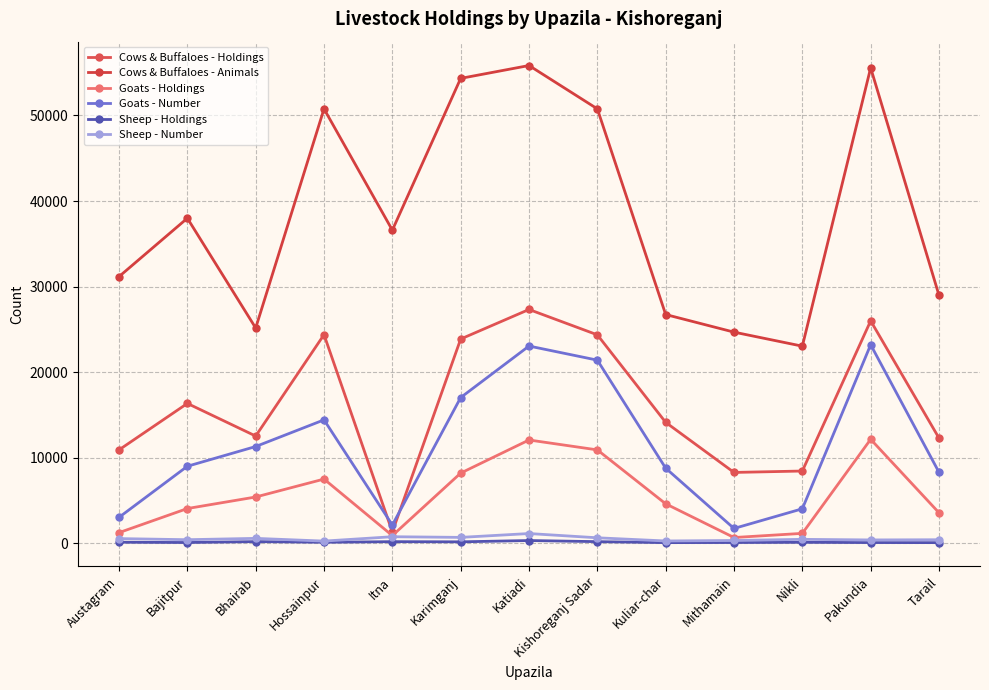

What are all the series names shown in the legend?

Cows & Buffaloes - Holdings, Cows & Buffaloes - Animals, Goats - Holdings, Goats - Number, Sheep - Holdings, Sheep - Number